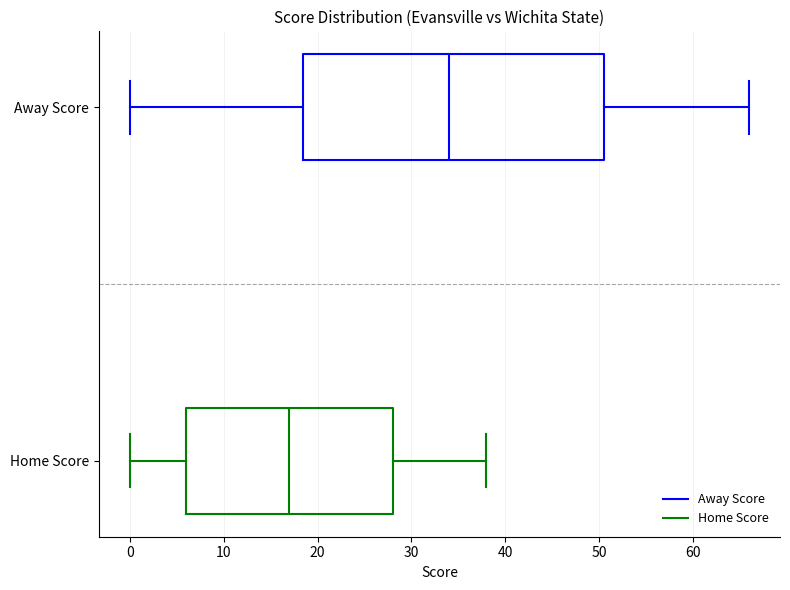

Which box is the widest, from its left edge to its right edge?

Away Score